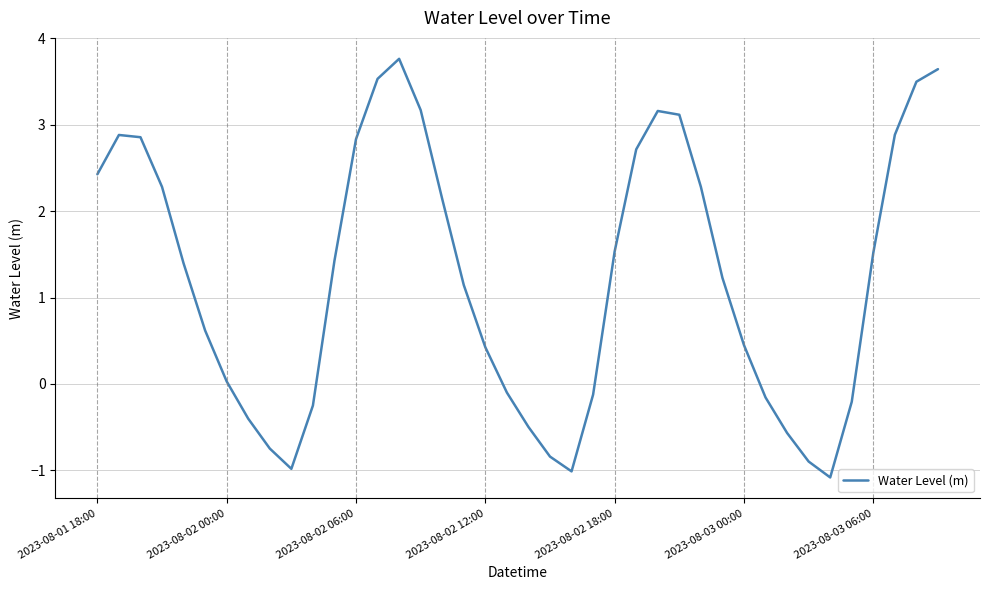

What is the minimum value shown in the chart?

-1.1